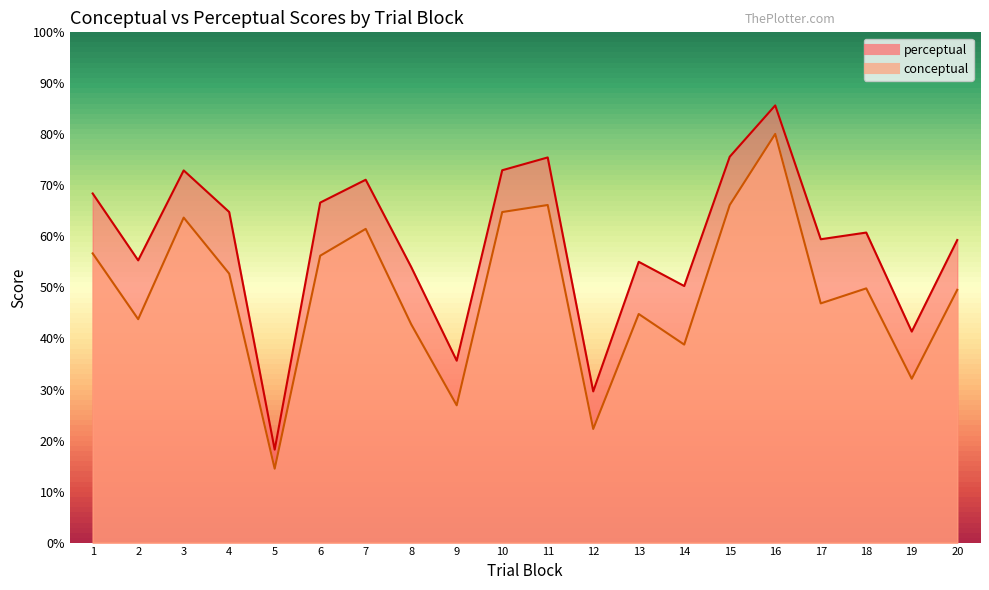

What is the value of the conceptual point at the 6th from the left?

56.2